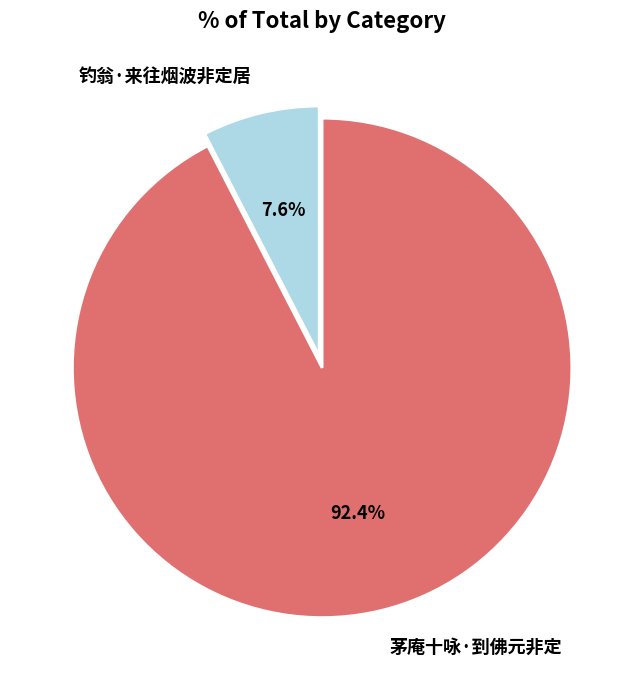

To the nearest percent, what is the combined percentage of 钓翁·来往烟波非定居 and 茅庵十咏·到佛元非定?

100%